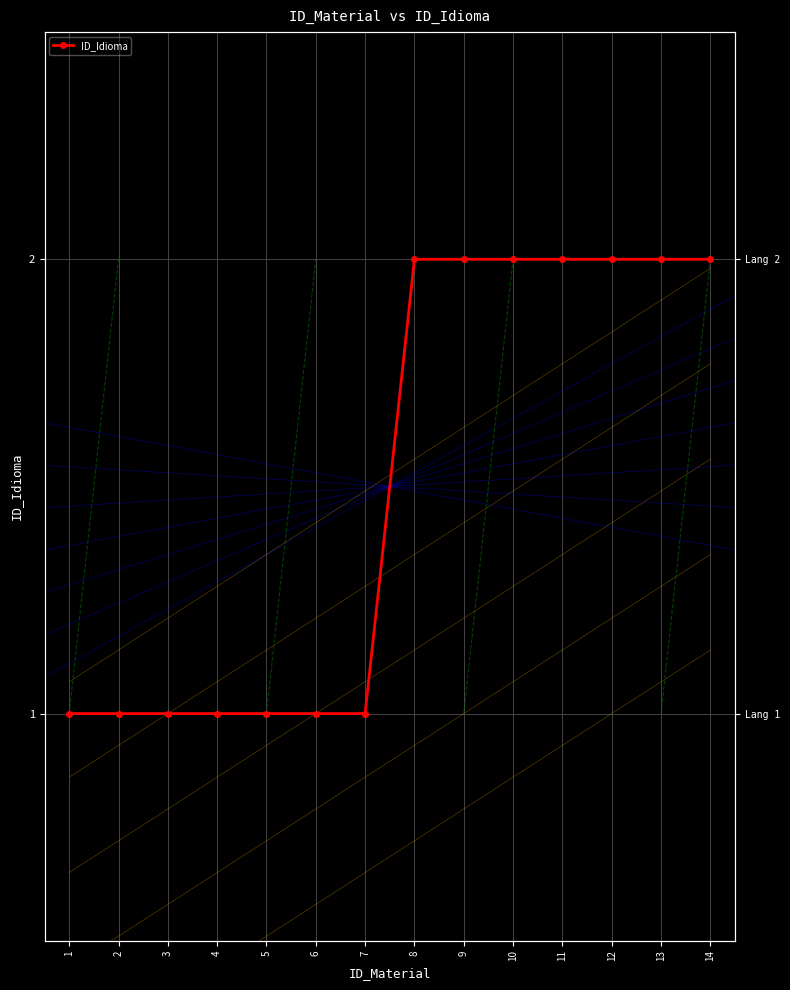

List the labels in order of value, largest first.

8, 9, 10, 11, 12, 13, 14, 1, 2, 3, 4, 5, 6, 7